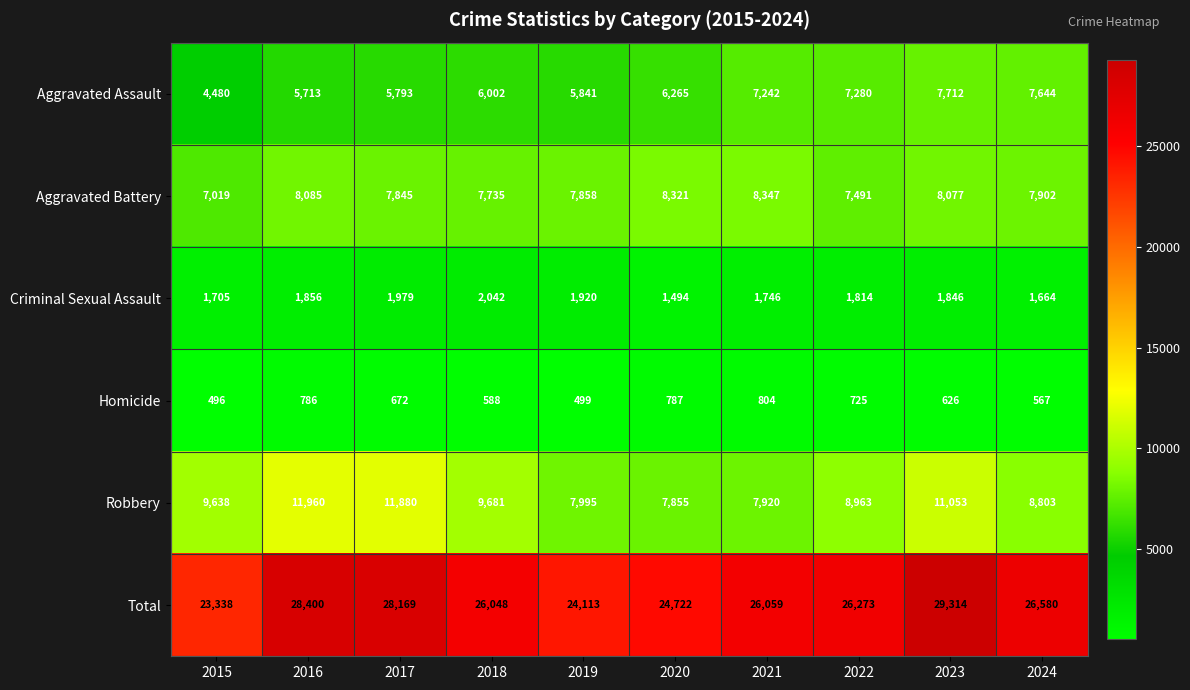

Which series has the largest total across all categories?

Total